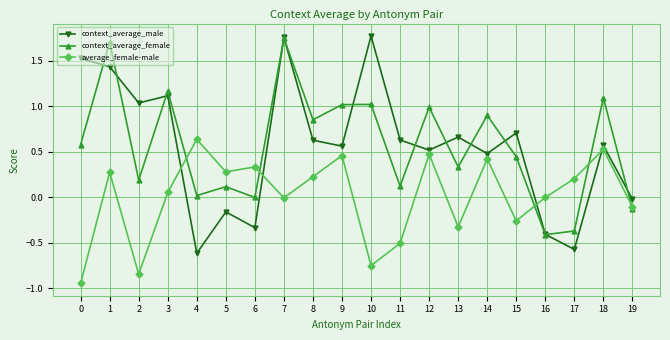

Where is the first local minimum for average_female-male?

2